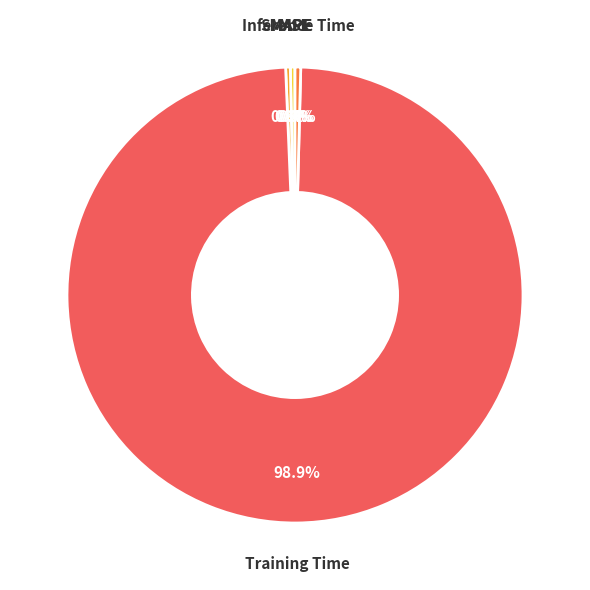

How many segments does this pie chart have?

5